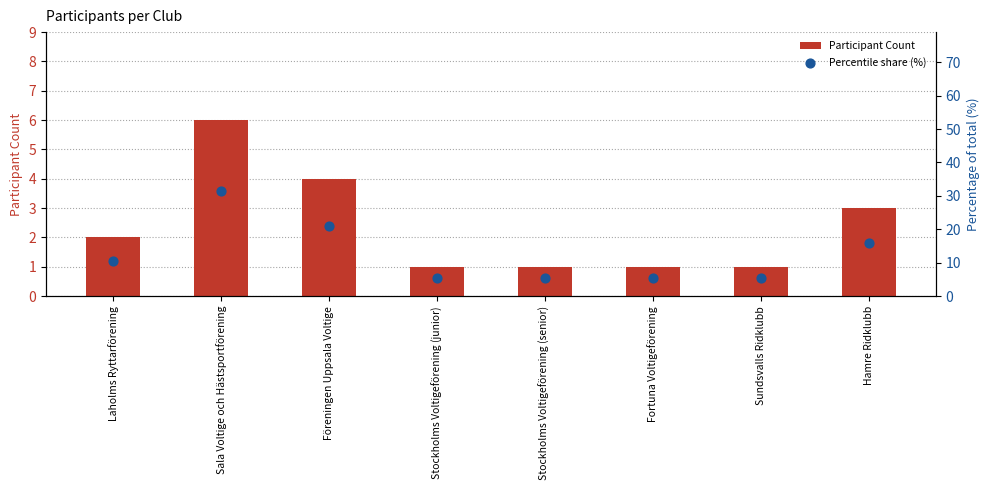

What are all the series names shown in the legend?

Participant Count, Percentile share (%)